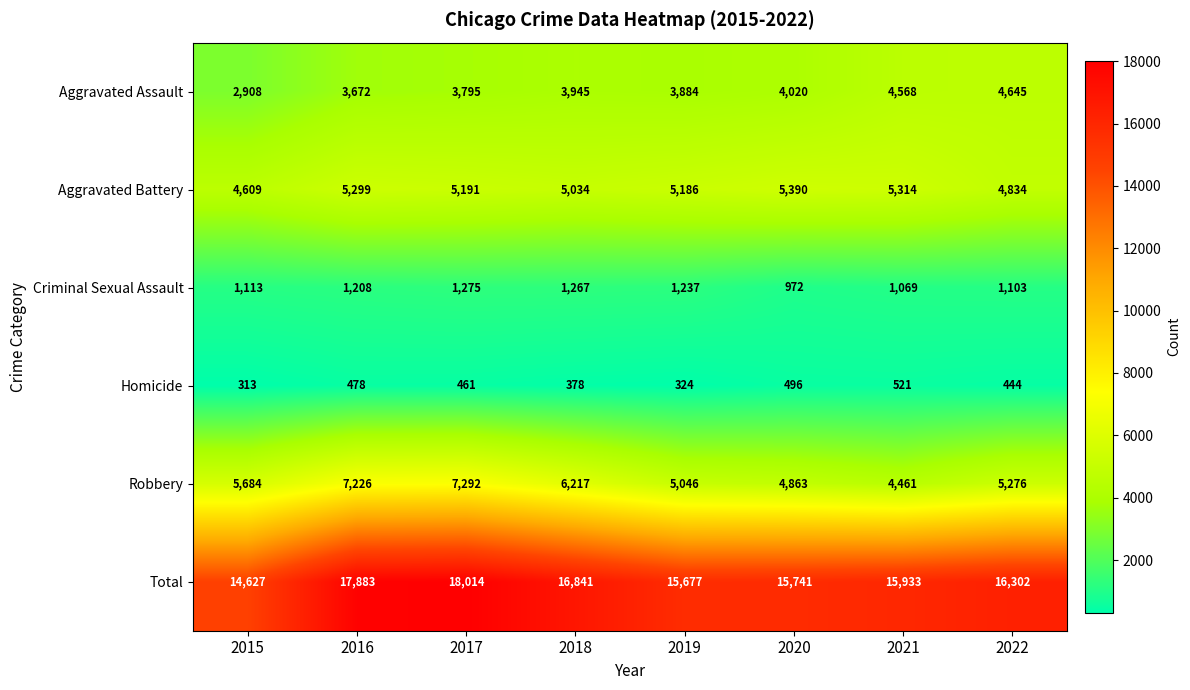

Which series has the largest range (max minus min)?

Total